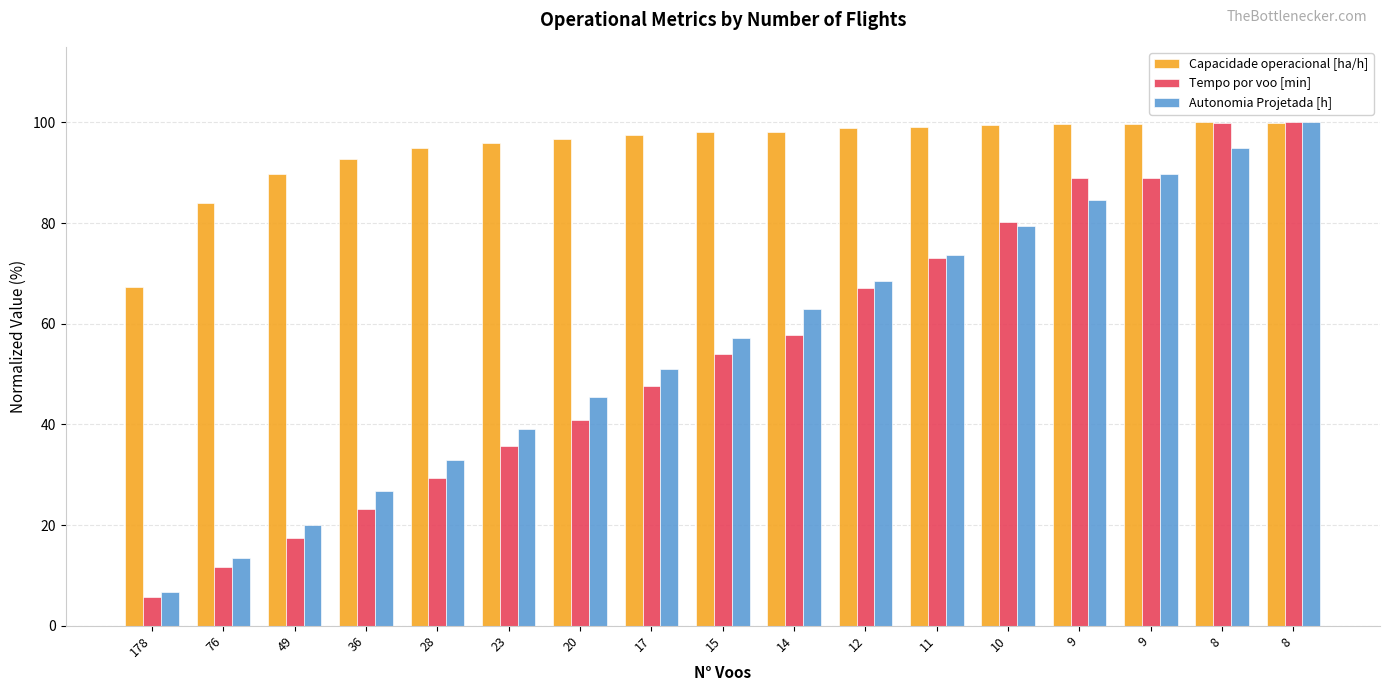

Which label corresponds to the largest value in the chart?

8